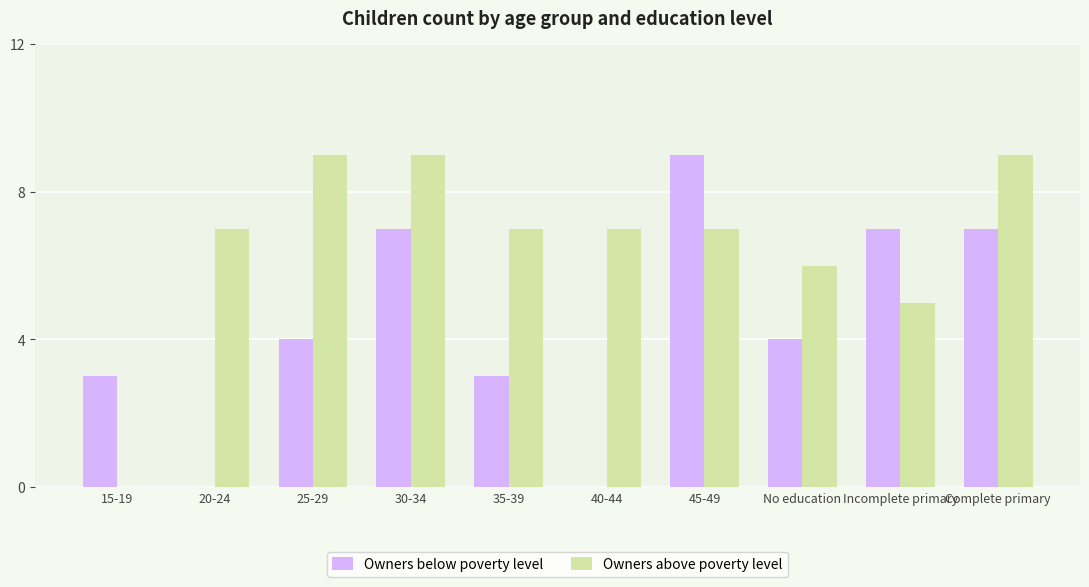

What is the maximum value for Owners above poverty level?

9